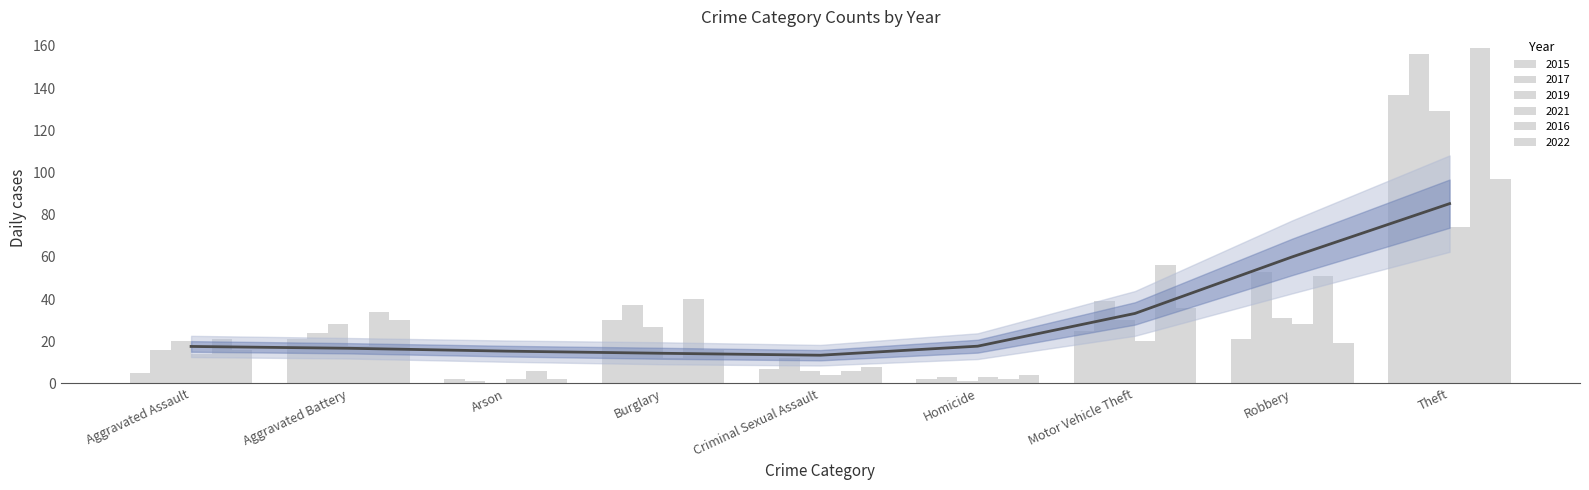

What is the value of the 2017 bar at the 7th from the left?

39